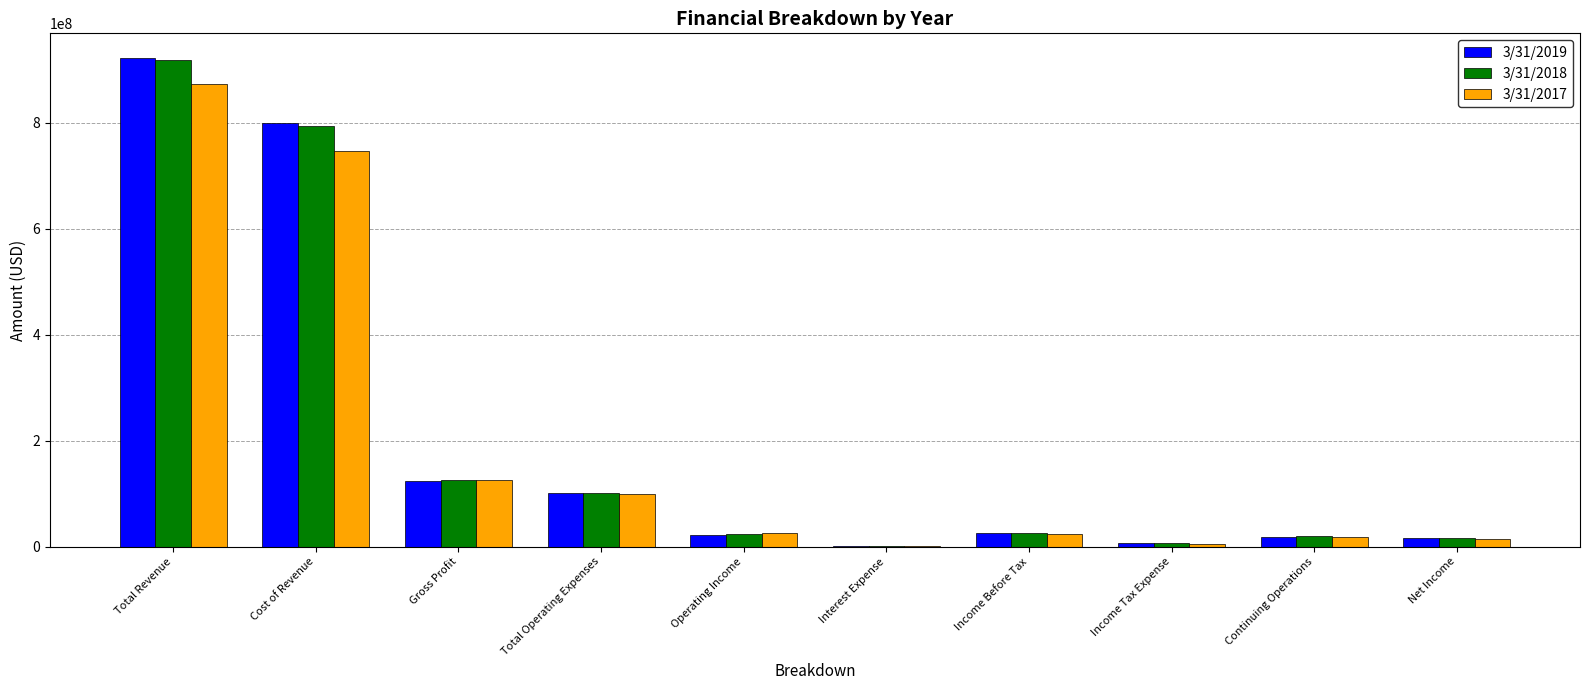

Is it true that 3/31/2017 equals 26308000 at Operating Income?

True